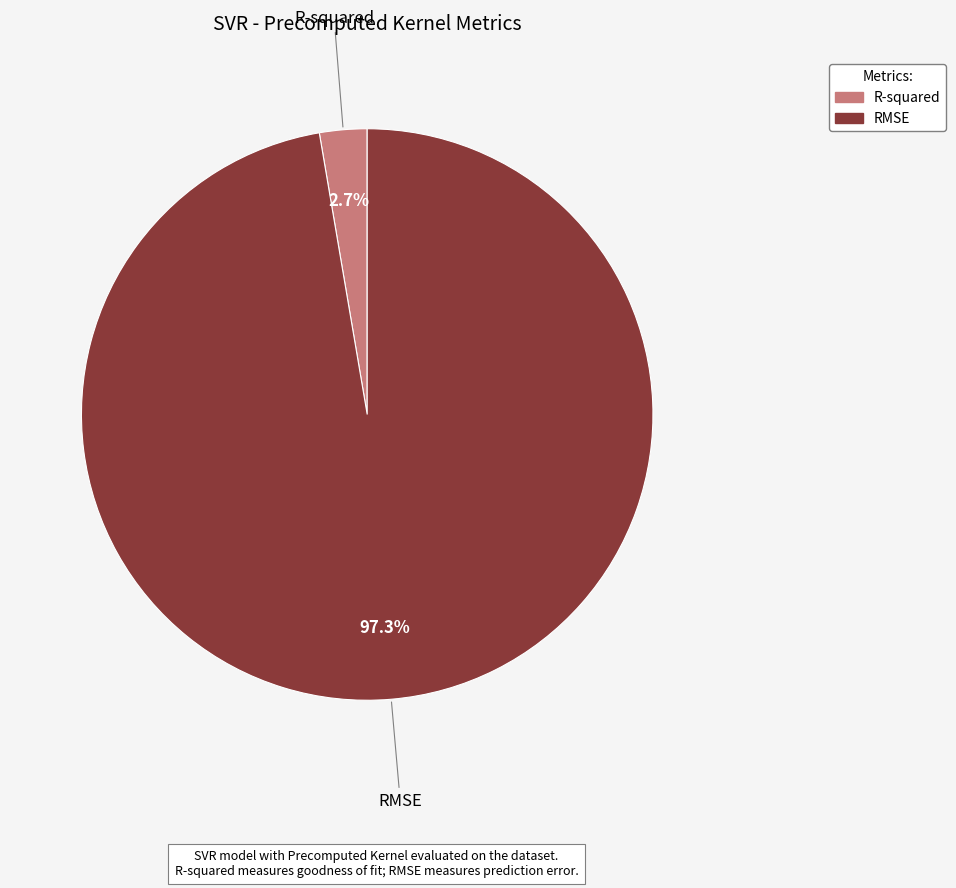

Is there any slice that represents more than half of the pie?

Yes